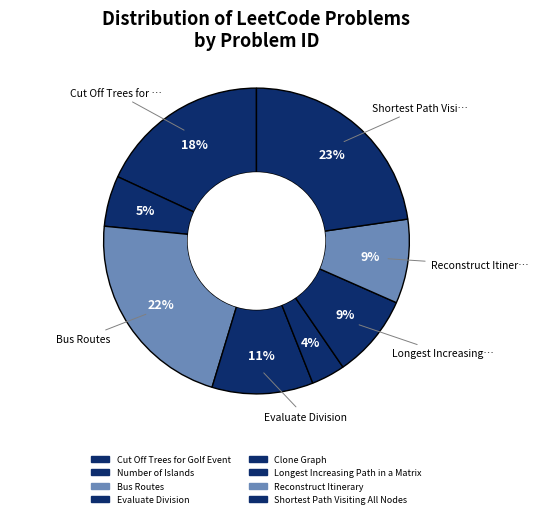

What is the smallest slice in the pie chart?

Clone Graph